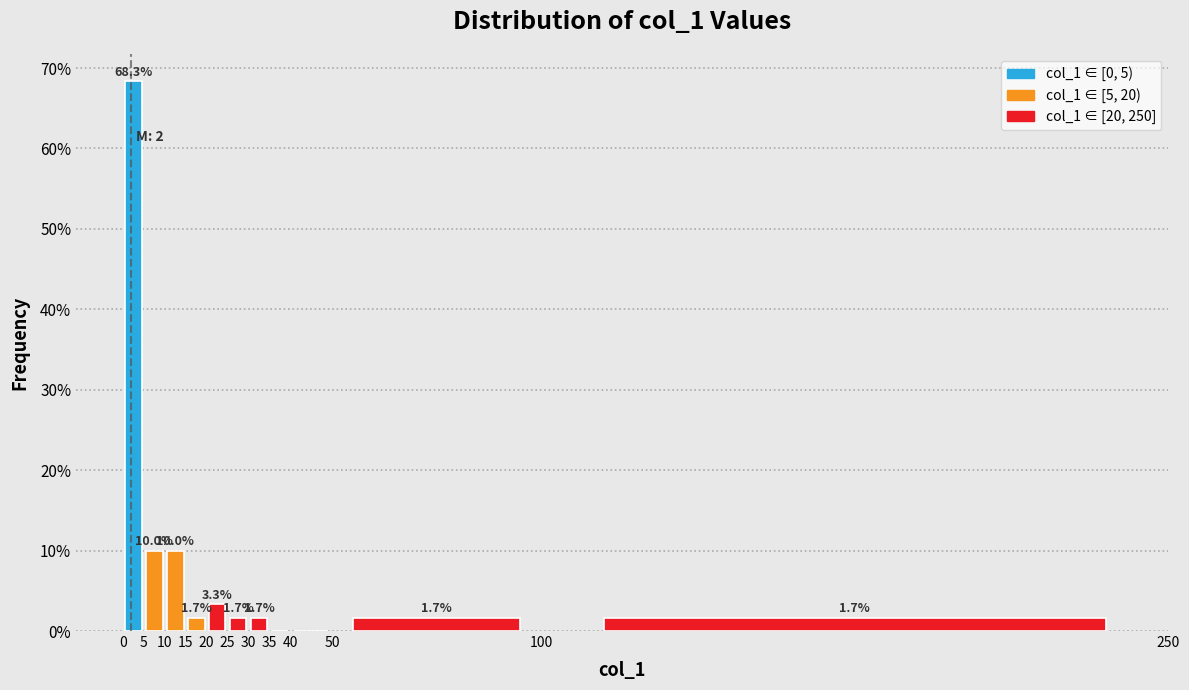

Over which range of the x-axis is the bar tallest?

0 to 5